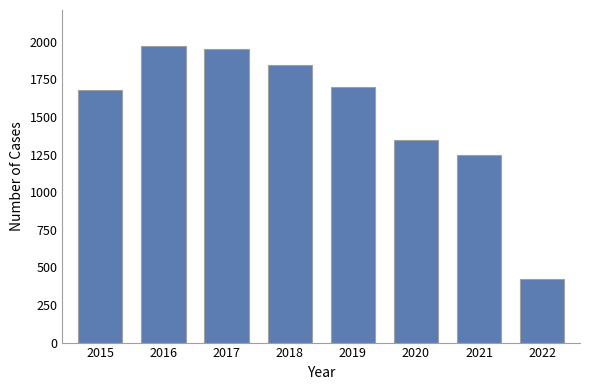

Reading left to right, what are all the values shown in this chart?

2015=1683	2016=1975	2017=1955	2018=1848	2019=1701	2020=1348	2021=1246	2022=425